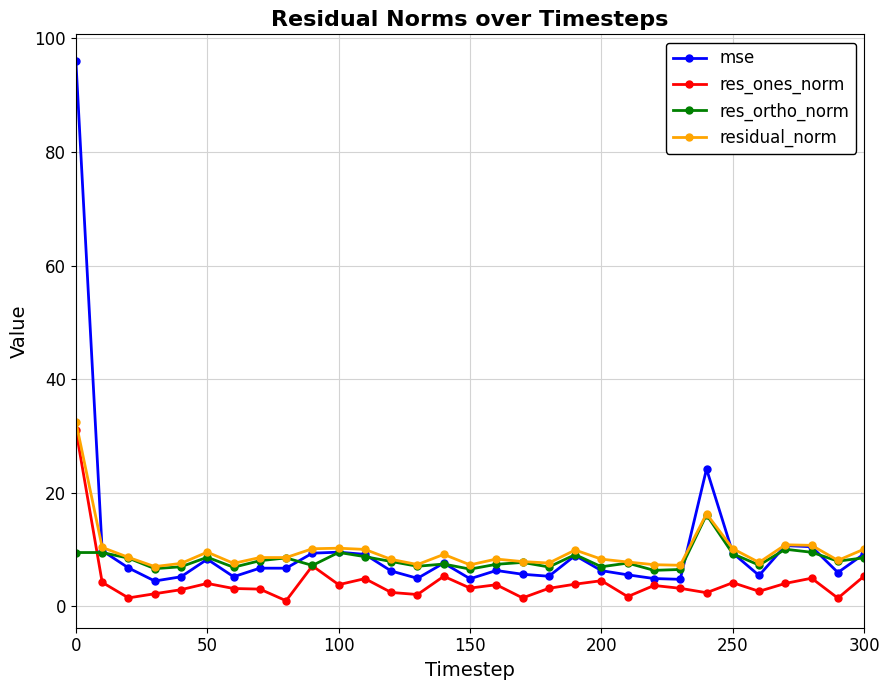

What is the greatest value displayed?

96.0